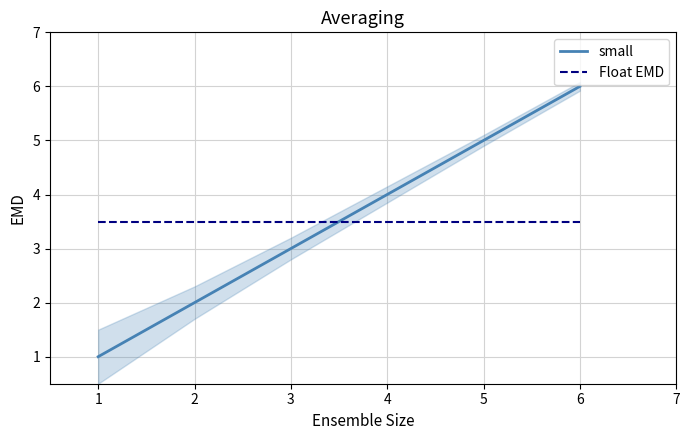

The Float EMD series shows 1.3 at 1. True or false?

False